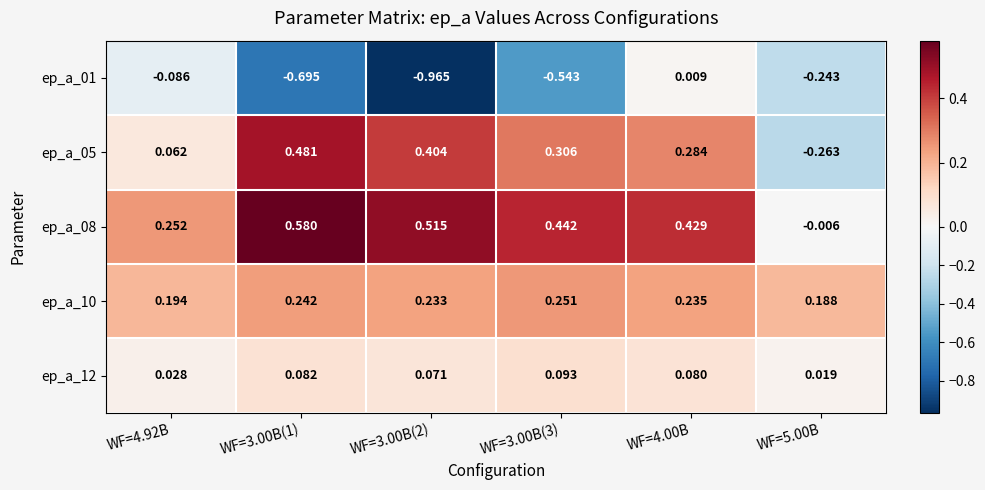

Is the value of ep_a_12 at WF=3.00B(3) greater than the value of ep_a_08 at WF=3.00B(2)?

No